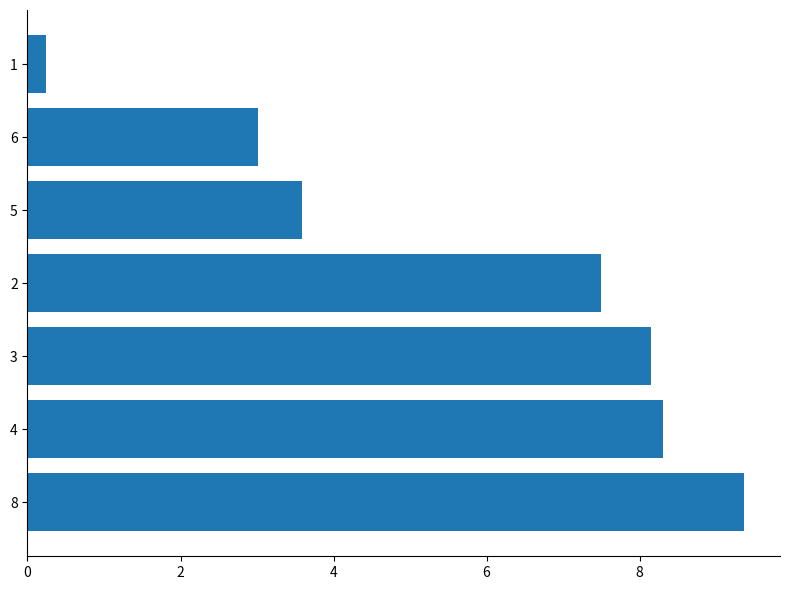

True or false: the data shows 0.4 at 6.

False